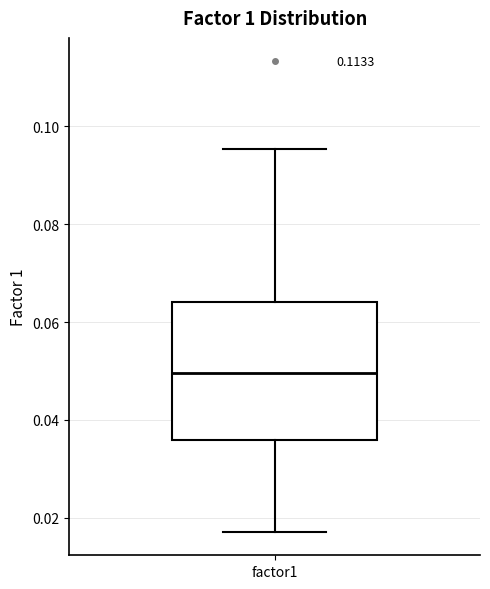

Read this box plot against the y-axis: the position of the median line, the range covered by the box, and the ends of both whiskers. The values are not printed on the chart, so give them approximately, as read against the axis.

median 0.050, box 0.036 to 0.064, whiskers 0.018 to 0.096